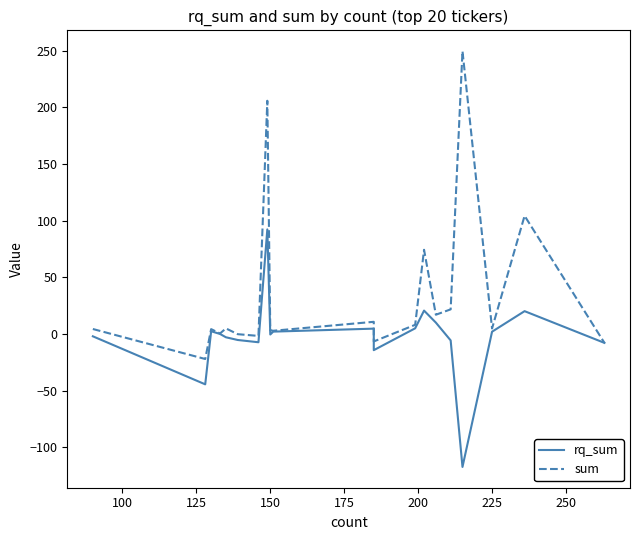

The value of sum at 15 is 5.2. True or false?

False